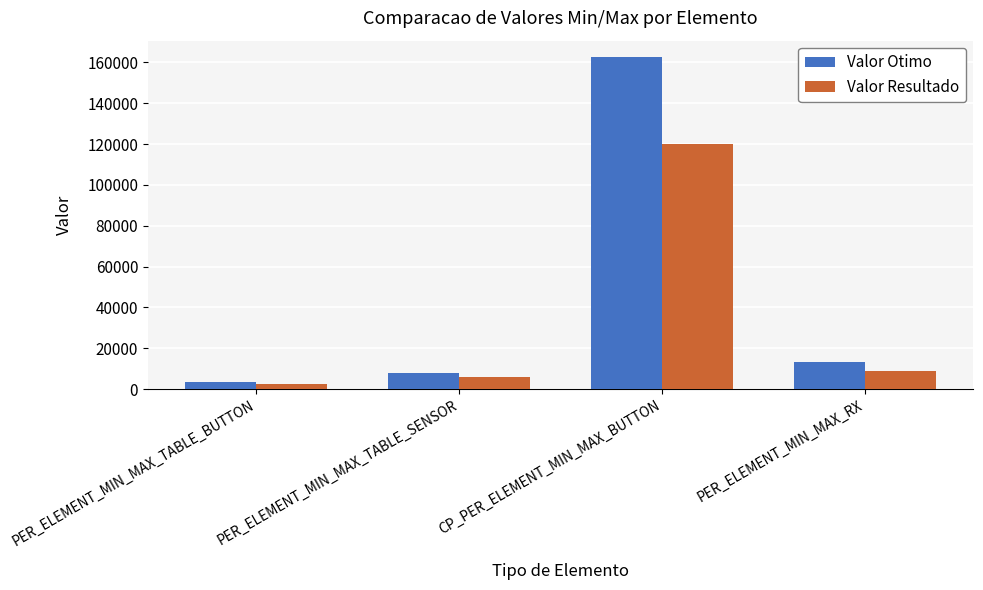

What is the spread (max minus min) of values at PER_ELEMENT_MIN_MAX_TABLE_BUTTON?

800